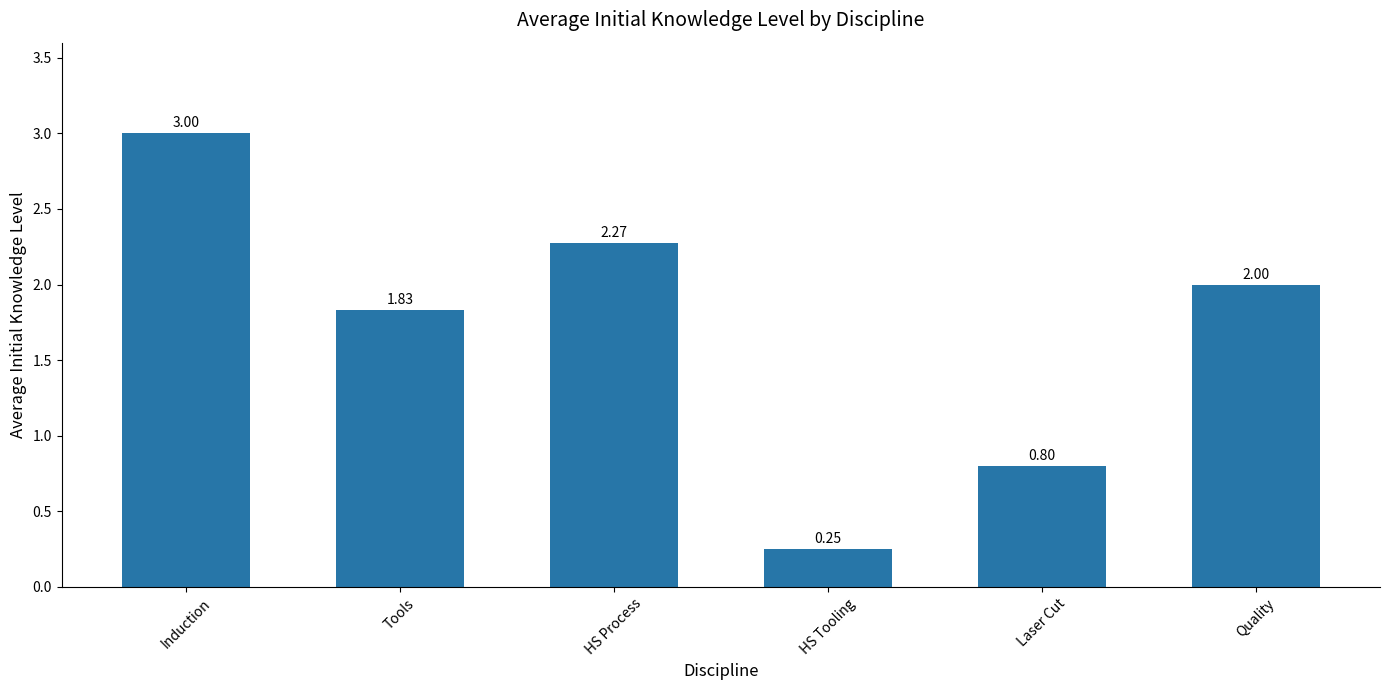

What is the average value?

1.7